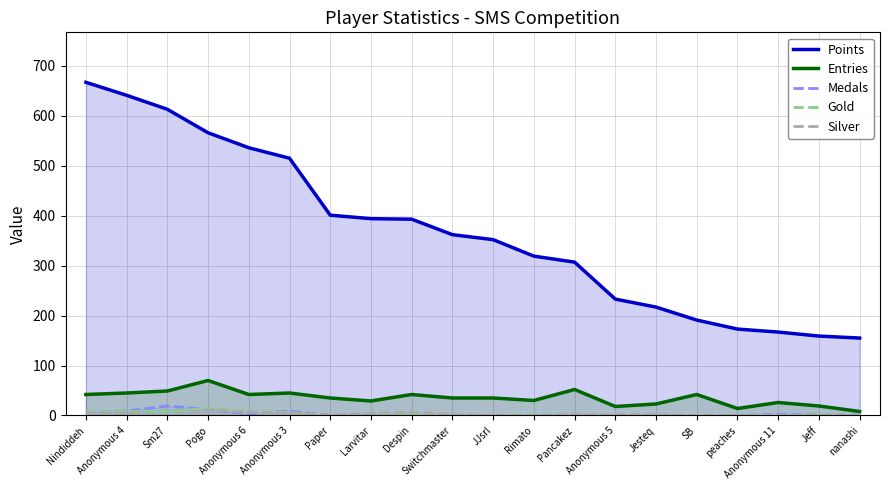

What is the sum of the Silver values at Nindiddeh and JJsrl?

6